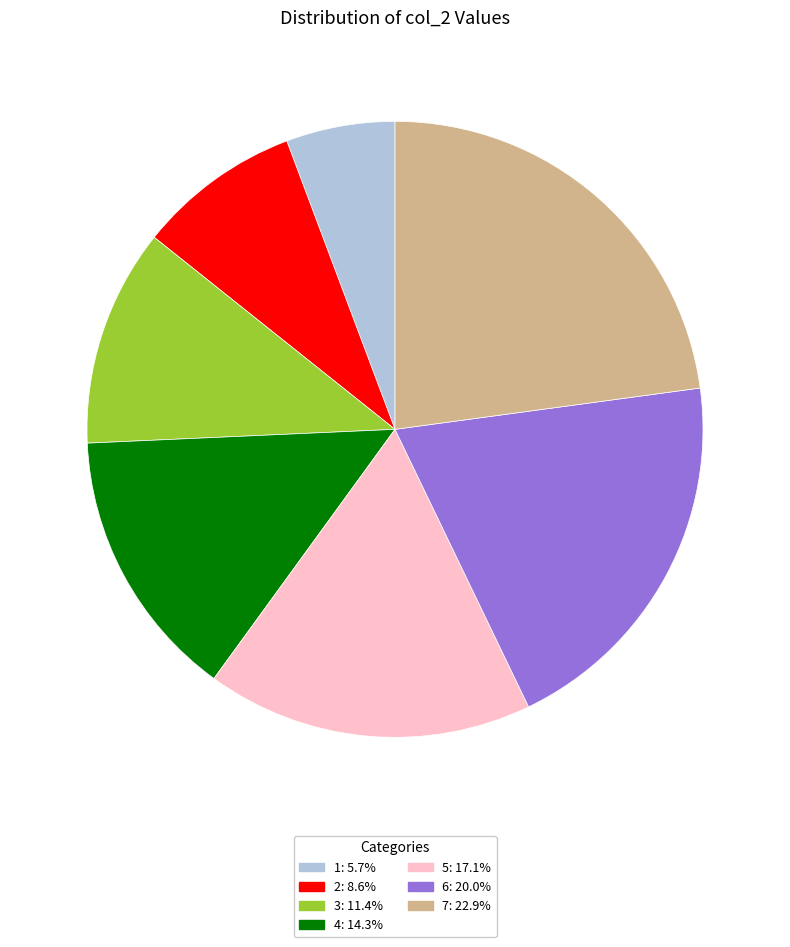

Rank the categories by value from lowest to highest.

1, 2, 3, 4, 5, 6, 7